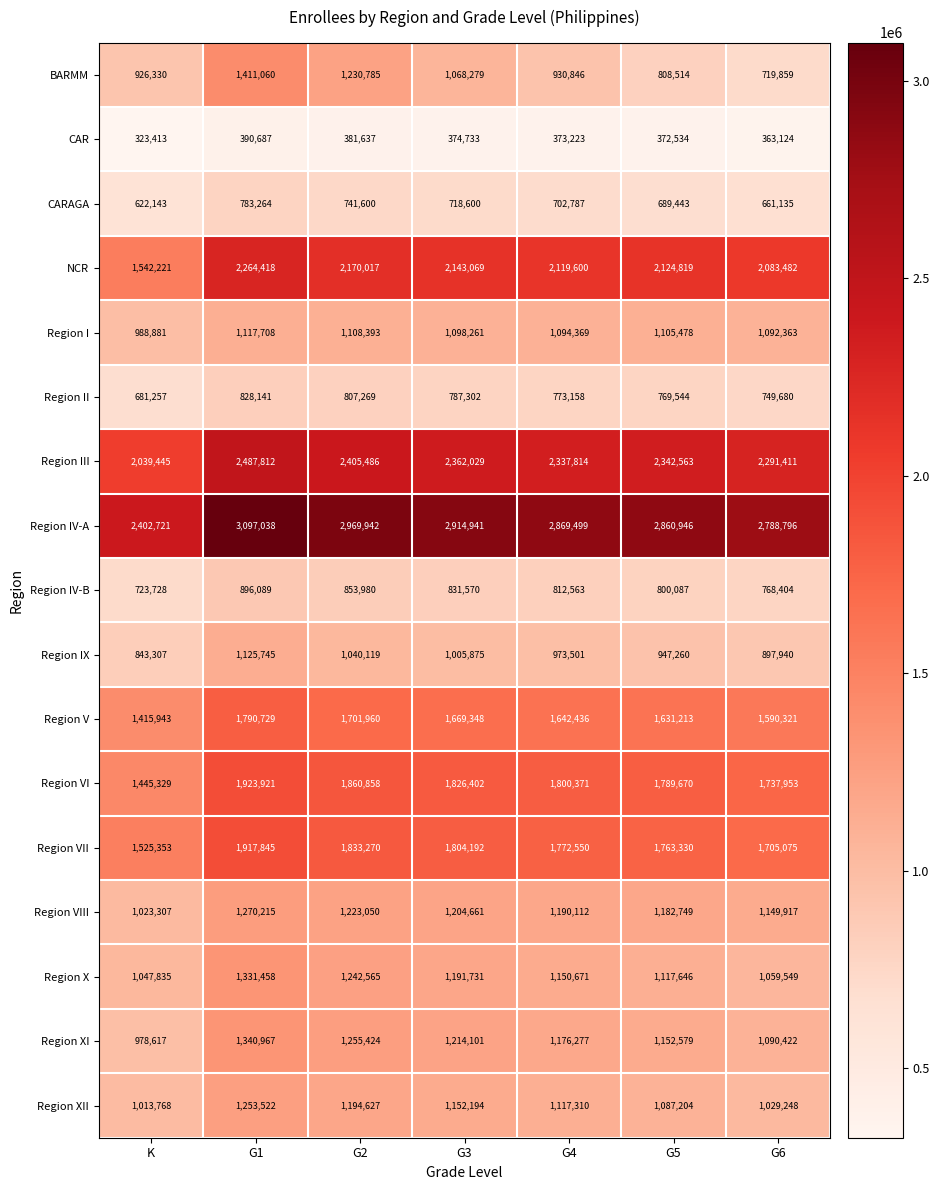

Where is Region III nearest to the value 2263628?

G6